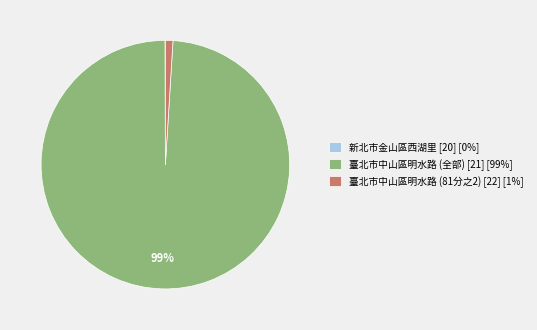

Is there a majority slice in this chart?

Yes